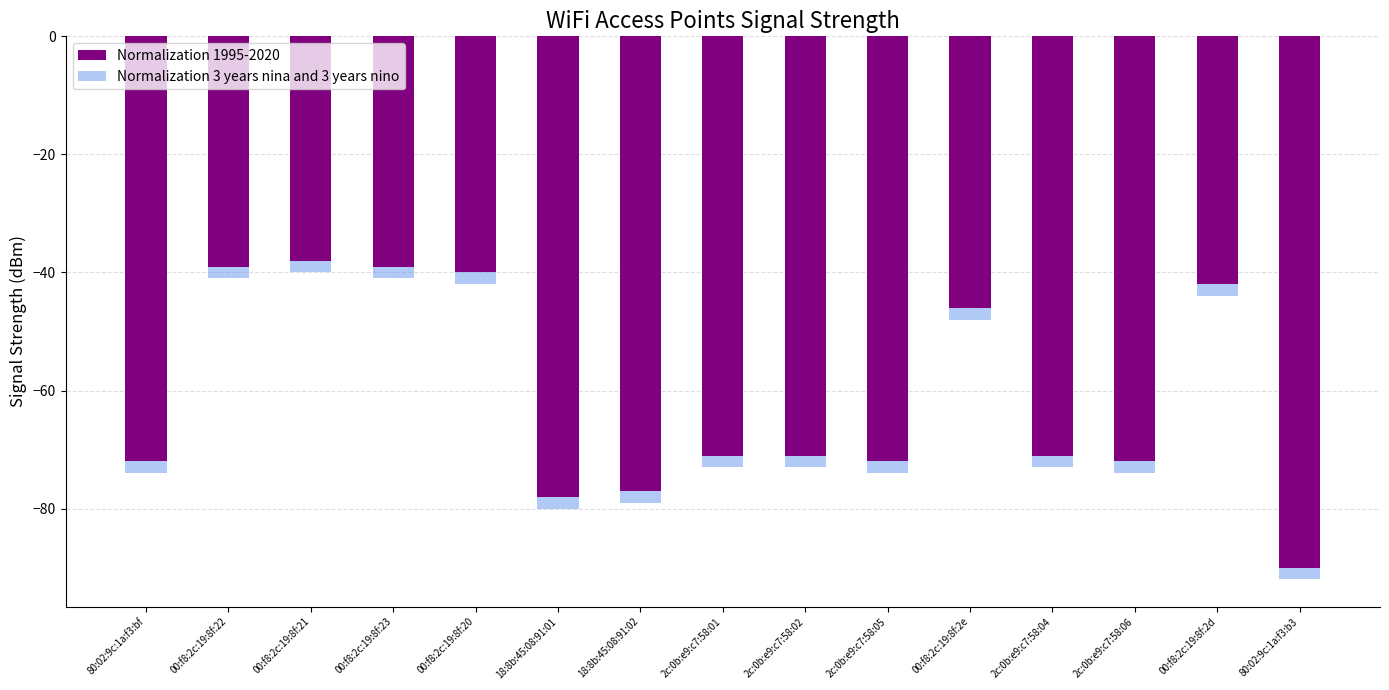

What is the difference between the second highest and second lowest values in the Normalization 1995-2020 series?

39